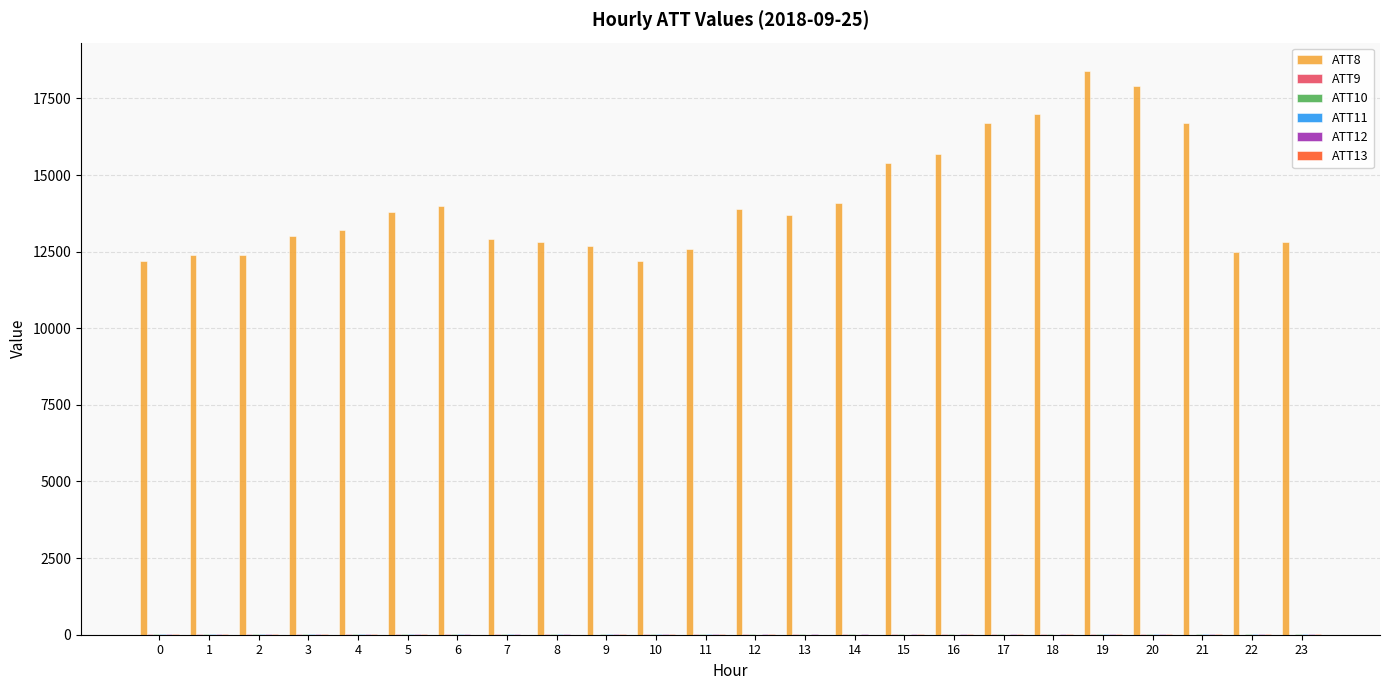

The value of ATT8 at 6 is 14000.0. True or false?

True